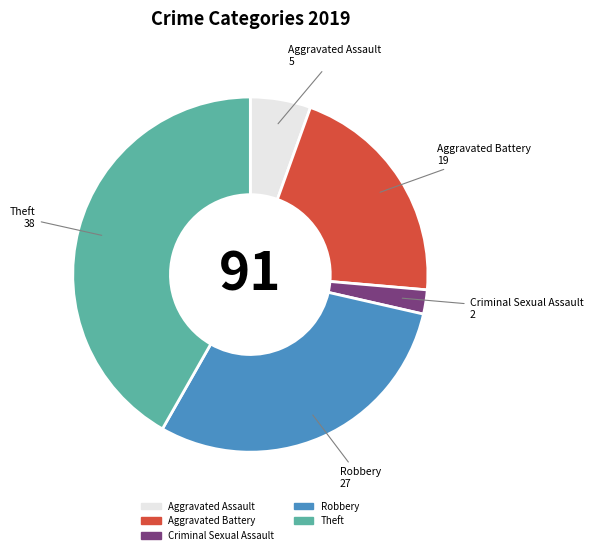

Does any single category account for the majority?

No